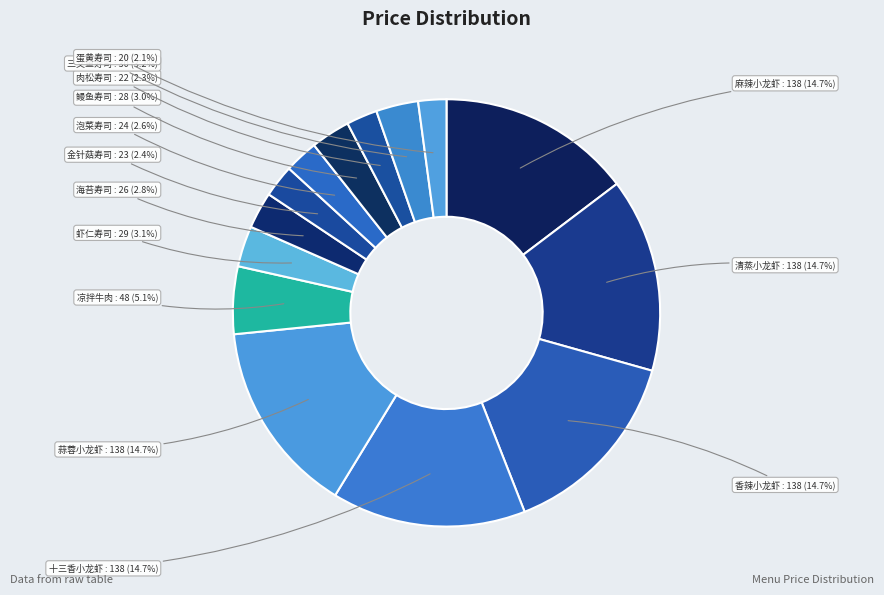

Rank the categories by value from highest to lowest.

麻辣小龙虾, 清蒸小龙虾, 香辣小龙虾, 十三香小龙虾, 蒜蓉小龙虾, 凉拌牛肉, 三文鱼寿司, 虾仁寿司, 鳗鱼寿司, 海苔寿司, 泡菜寿司, 金针菇寿司, 肉松寿司, 蛋黄寿司